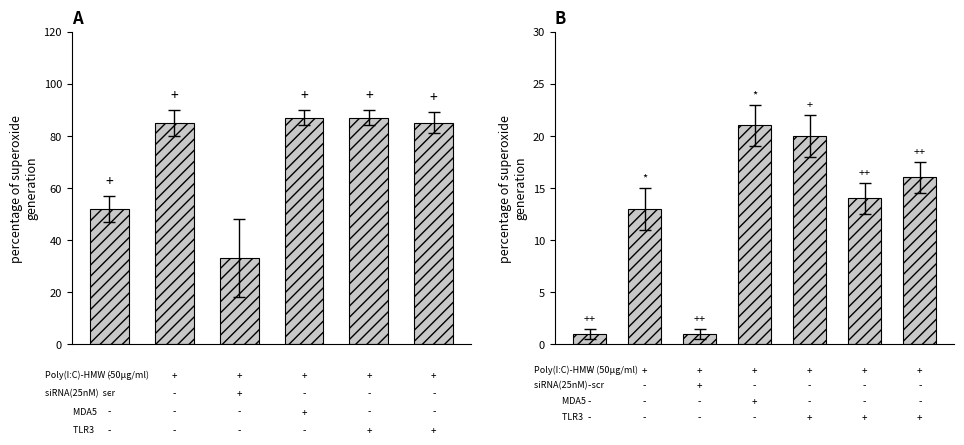

What is the smallest value displayed?

1